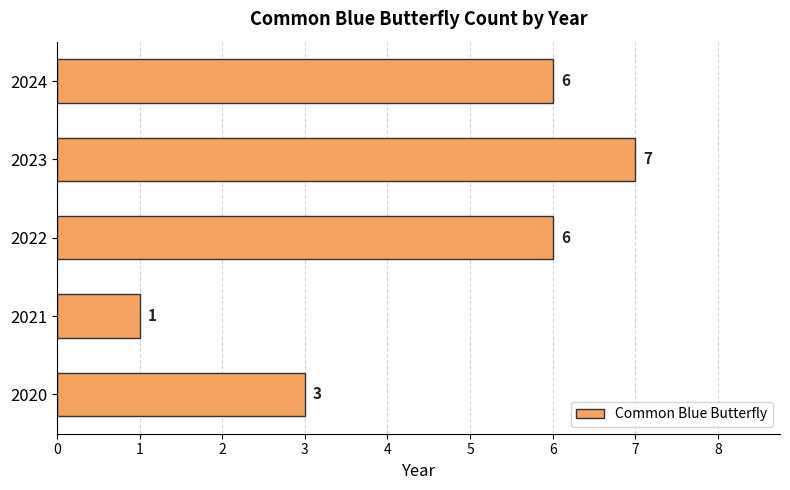

What is the difference between the maximum and minimum values?

6